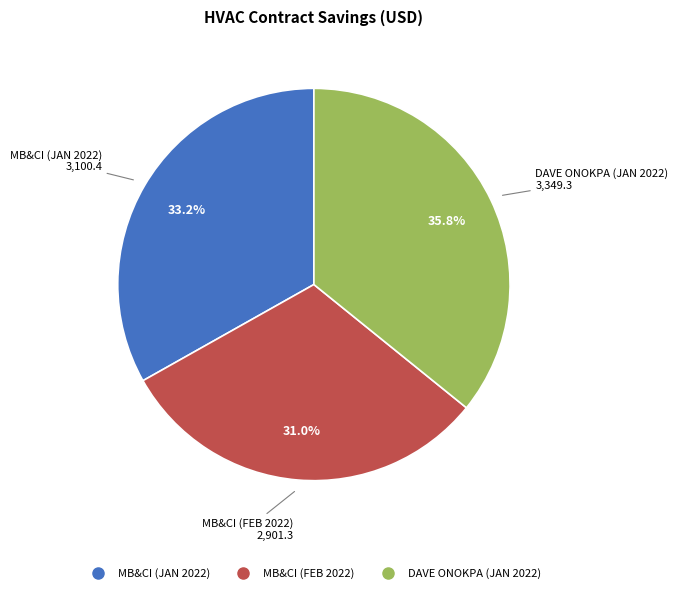

Is there a majority slice in this chart?

No